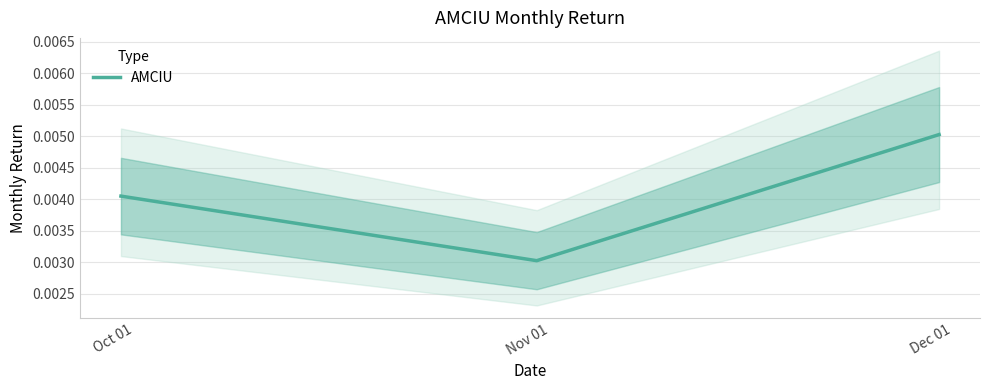

Count the AMCIU values in the range 0 to 1.

3